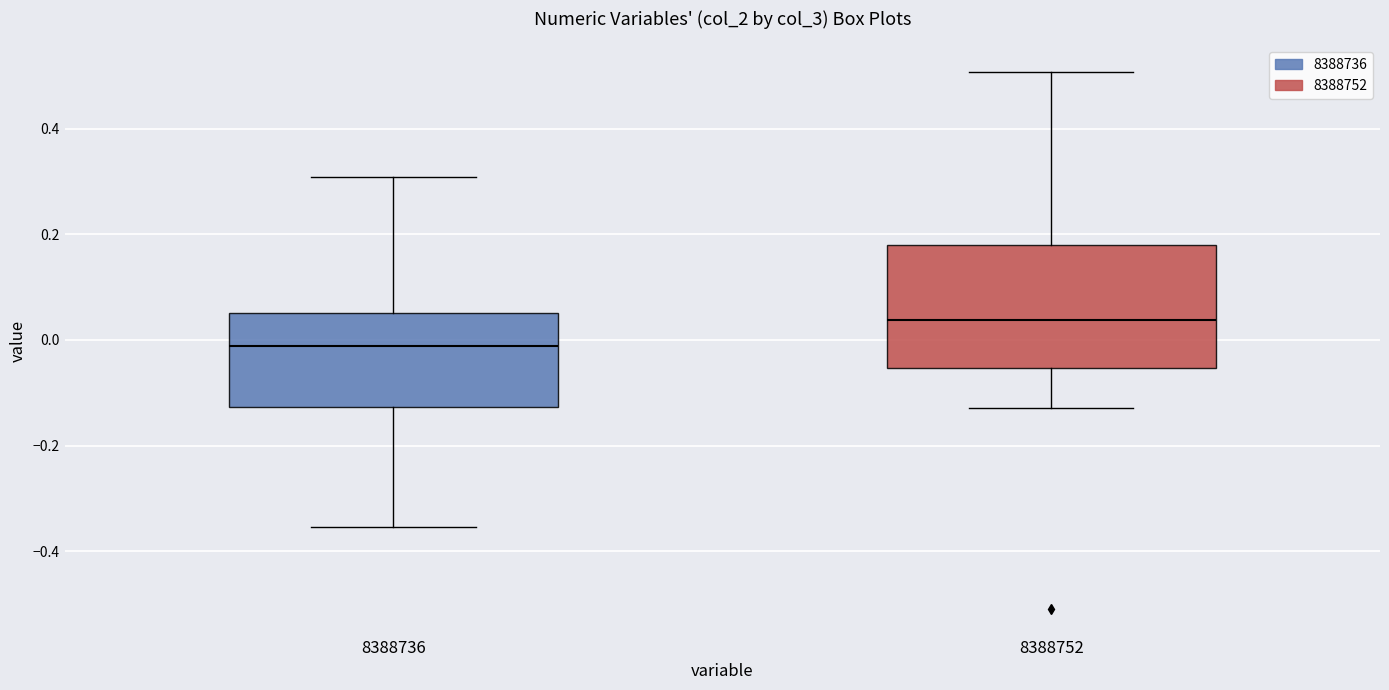

Which box's median line is the lowest?

8388736